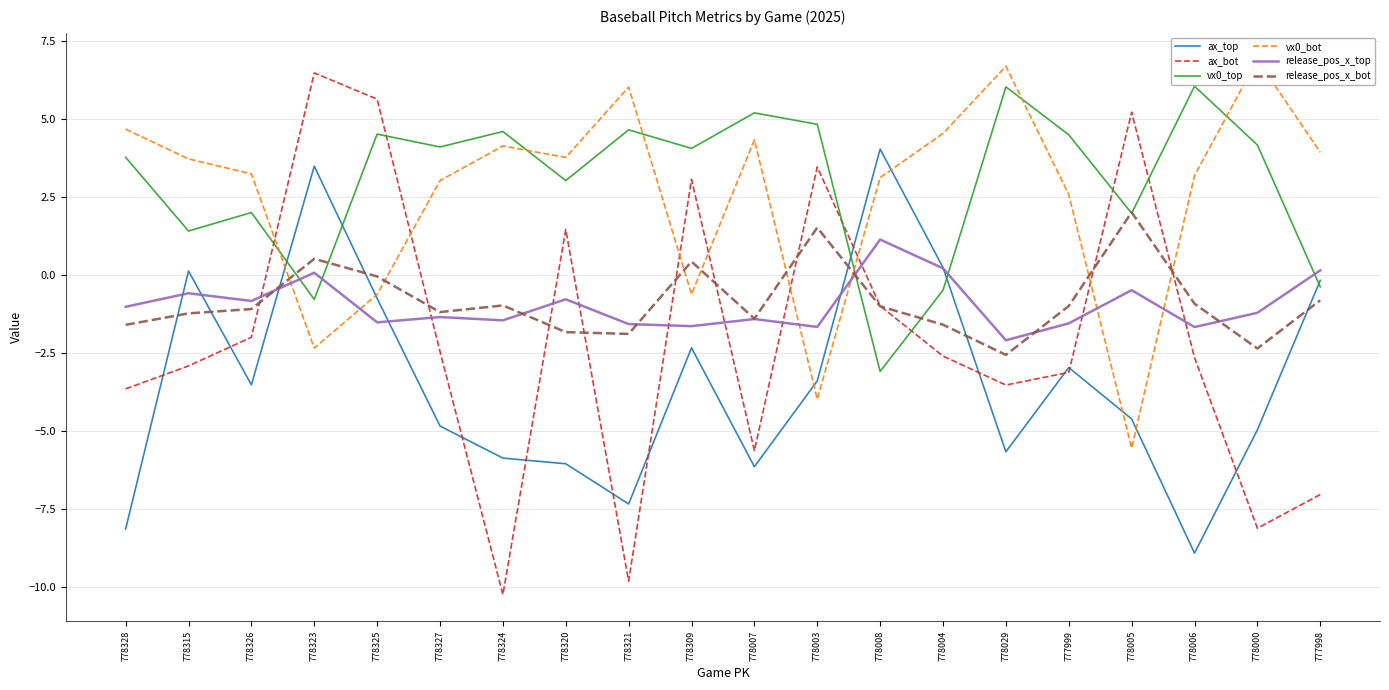

What is the sum of the ax_top values at 778325 and 778309?

-3.1